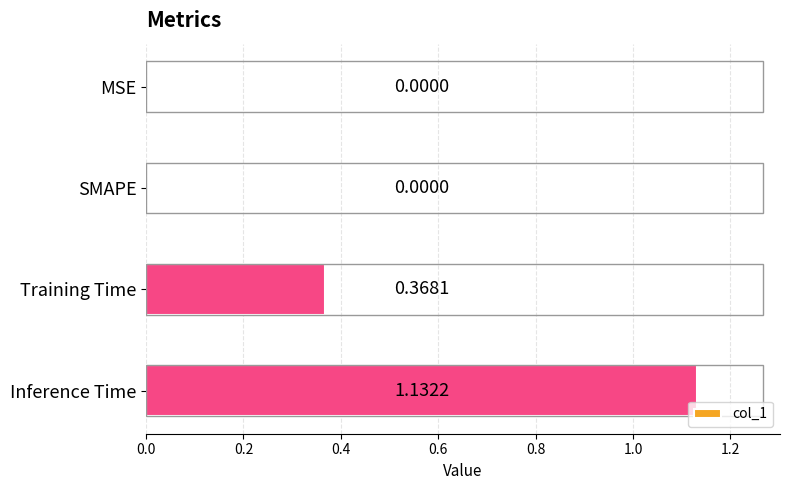

At which category does the chart reach its peak across all series?

Inference Time